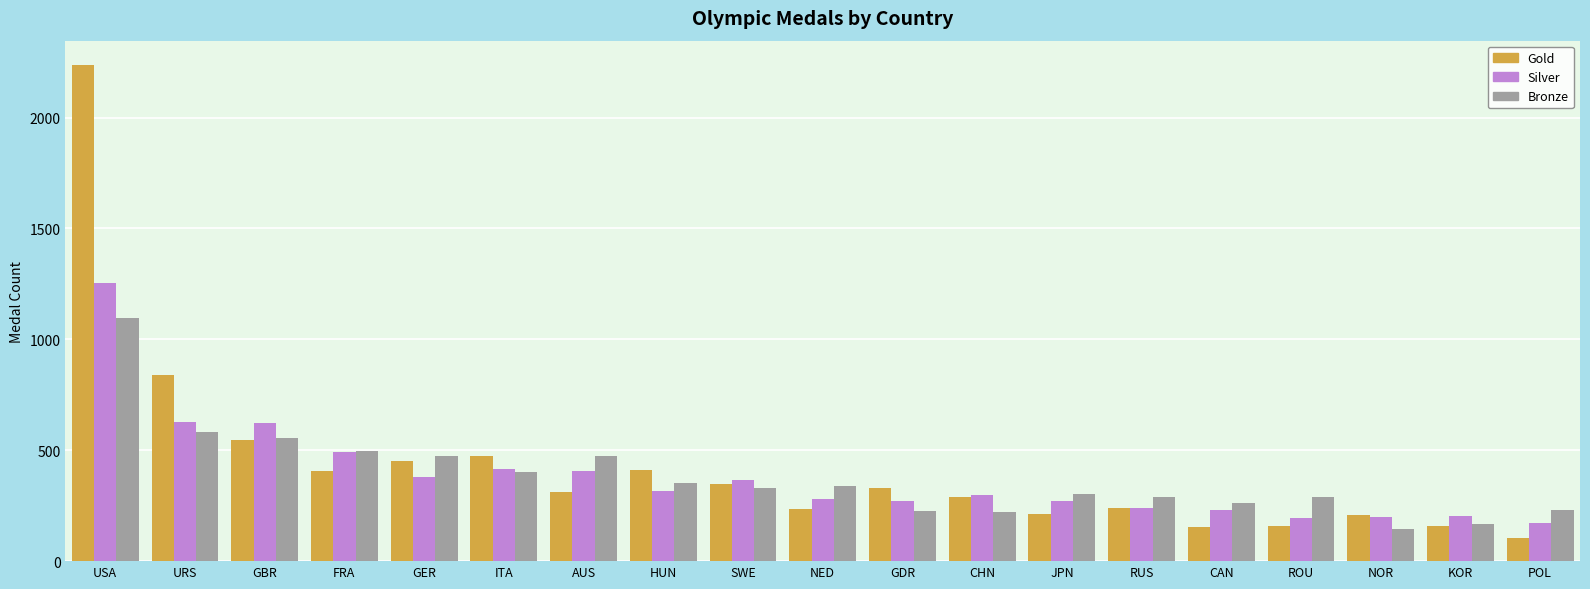

What is the sum of the Silver values at ROU and JPN?

467